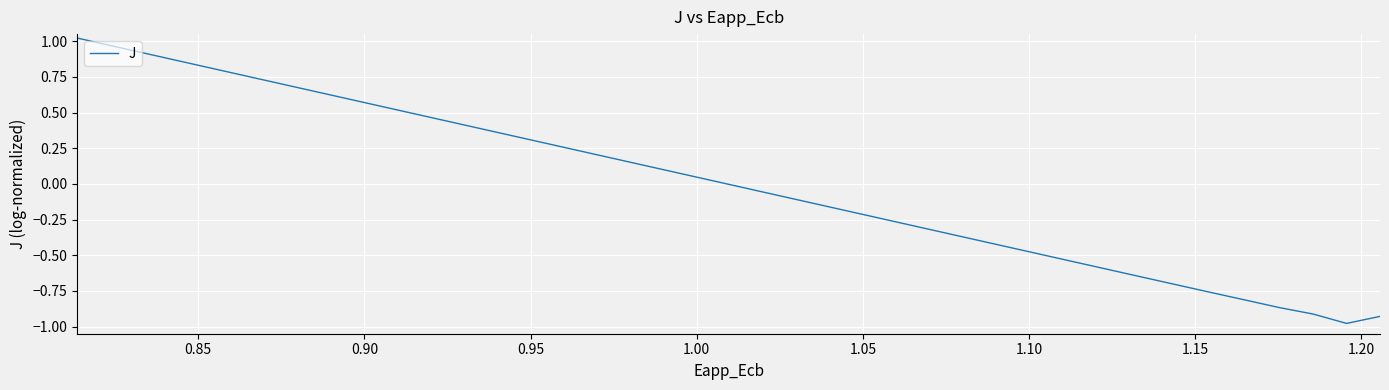

What is the difference between the maximum and minimum values?

2.0